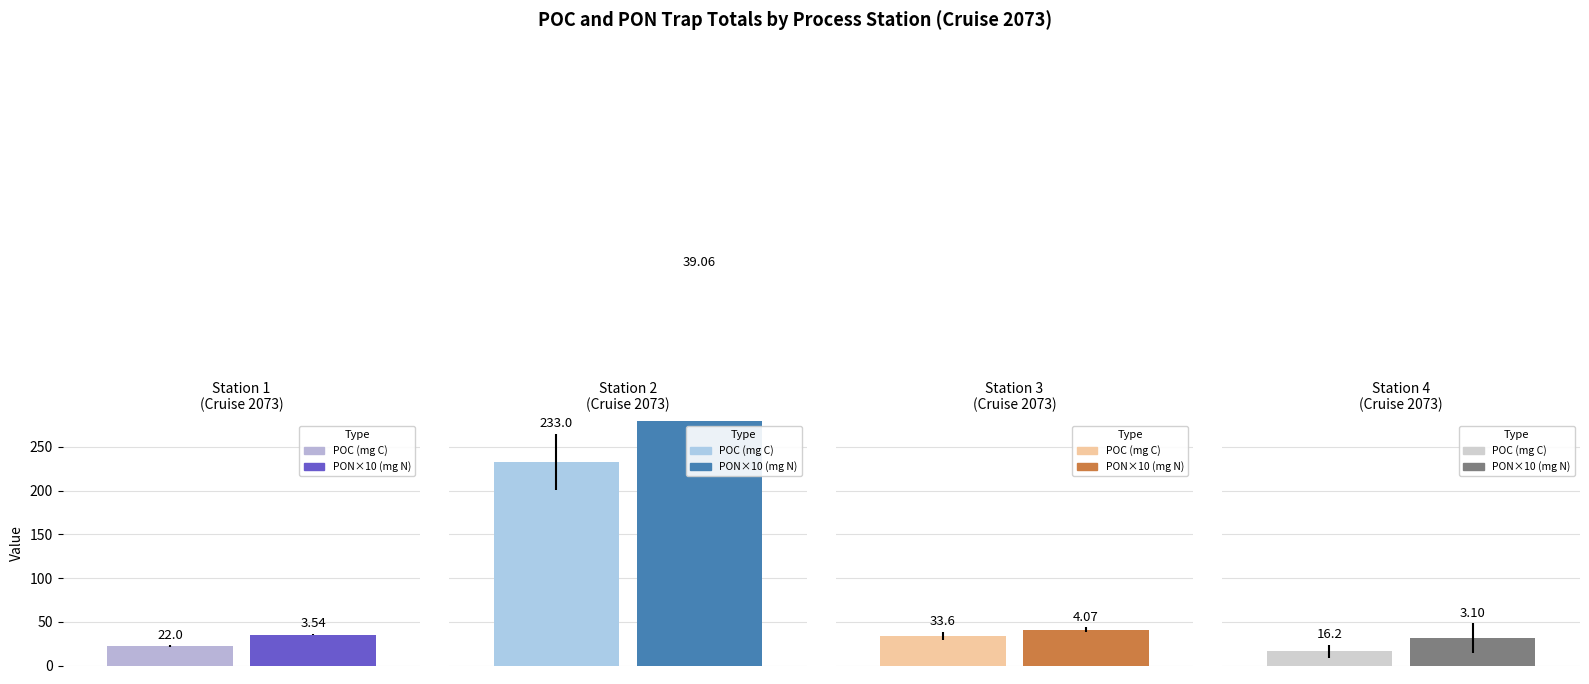

Reading left to right, extract all data points from this chart.

POC_total: POC_total=22.0	POC_std=233.0	PON_total=33.6	PON_std=16.2
POC_std: POC_total=1.2	POC_std=32.2	PON_total=5.0	PON_std=7.5
PON_total: POC_total=3.5	POC_std=39.1	PON_total=4.1	PON_std=3.1
PON_std: POC_total=0.1	POC_std=5.9	PON_total=0.3	PON_std=1.7